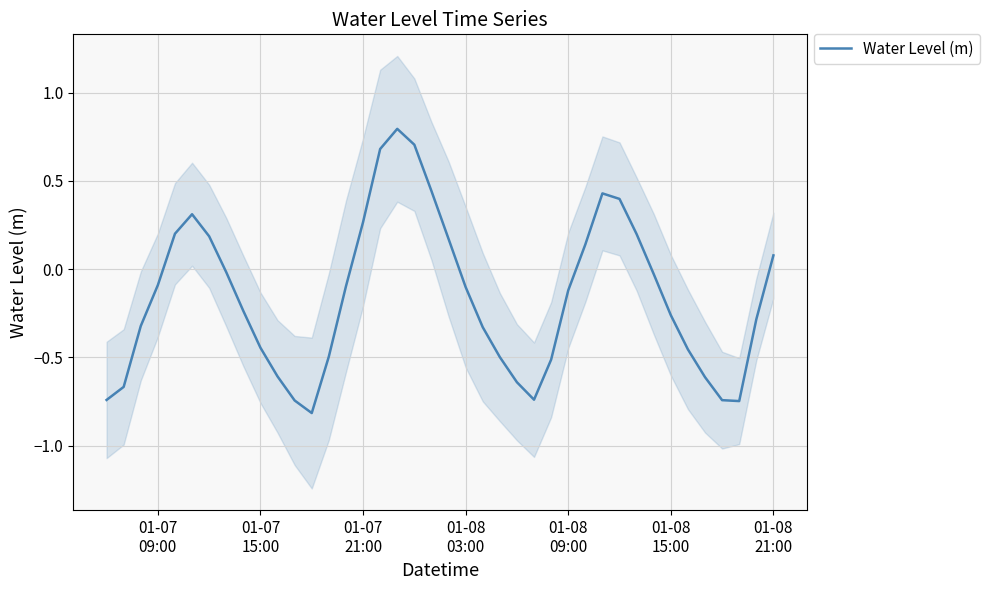

Reading right to left, what are all the values shown in this chart?

0.1	-0.3	-0.7	-0.7	-0.6	-0.5	-0.3	-0.0	0.2	0.4	0.4	0.1	-0.1	-0.5	-0.7	-0.6	-0.5	-0.3	-0.1	0.2	0.4	0.7	0.8	0.7	0.3	-0.1	-0.5	-0.8	-0.7	-0.6	-0.4	-0.2	-0.0	0.2	0.3	0.2	-0.1	-0.3	-0.7	-0.7